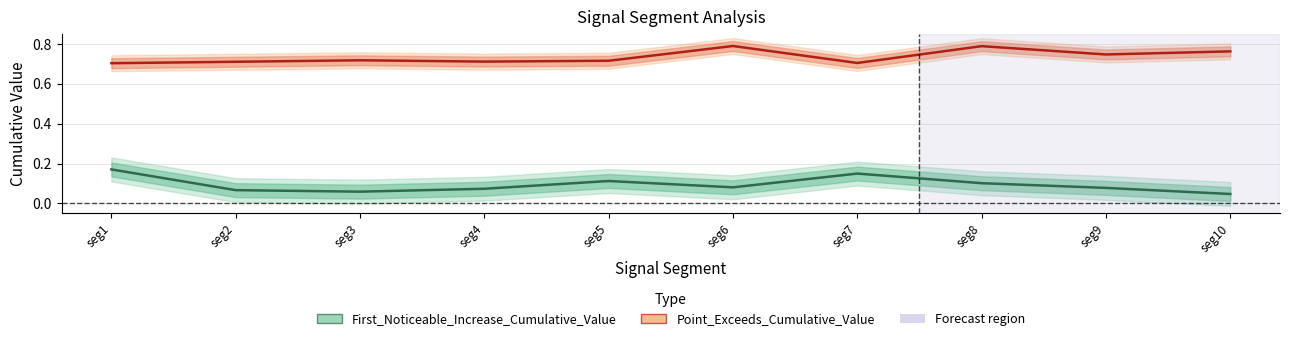

Rank the series at seg3 from highest to lowest value.

Point_Exceeds_Cumulative_Value, First_Noticeable_Increase_Cumulative_Value